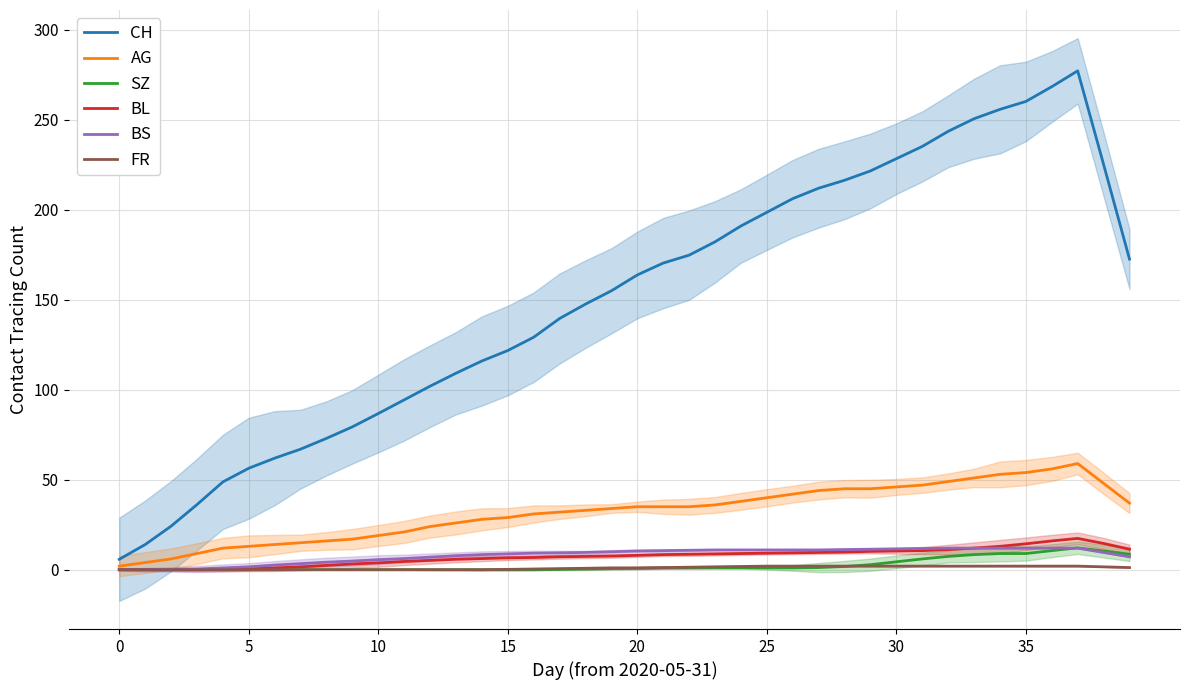

True or false: SZ and CH intersect in this chart.

False